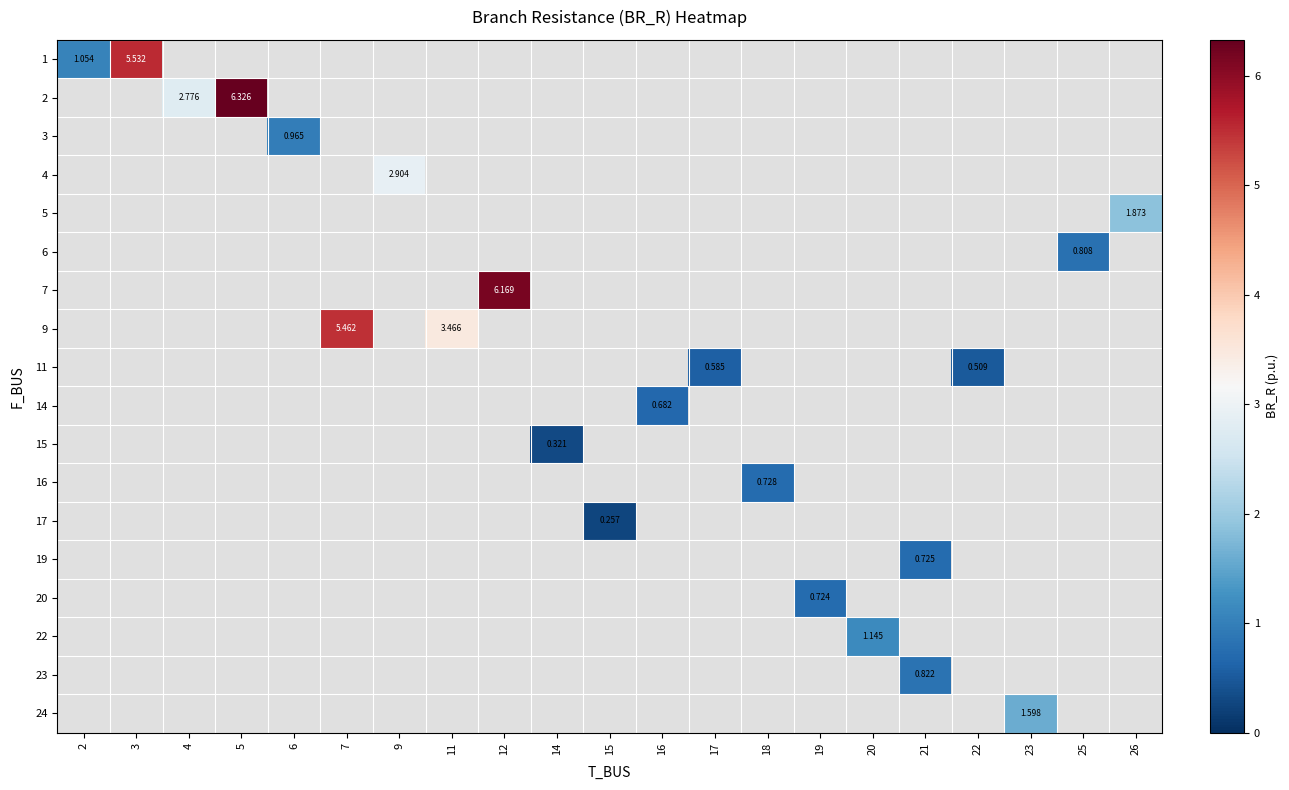

Which label corresponds to the largest value in the chart?

5